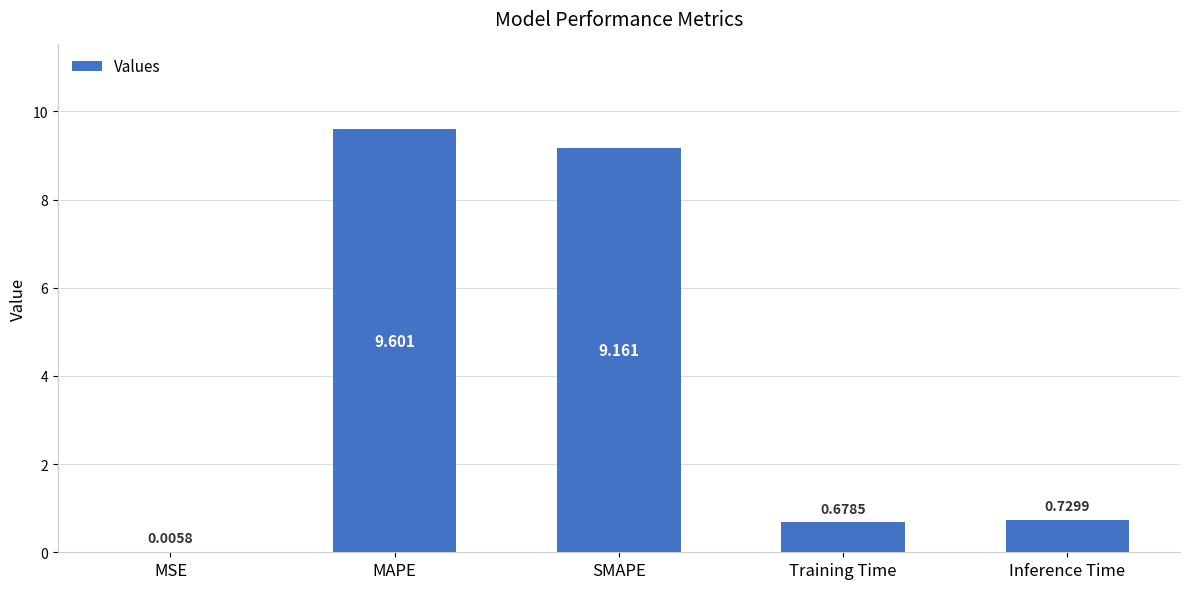

Which category has the highest value across all series?

MAPE